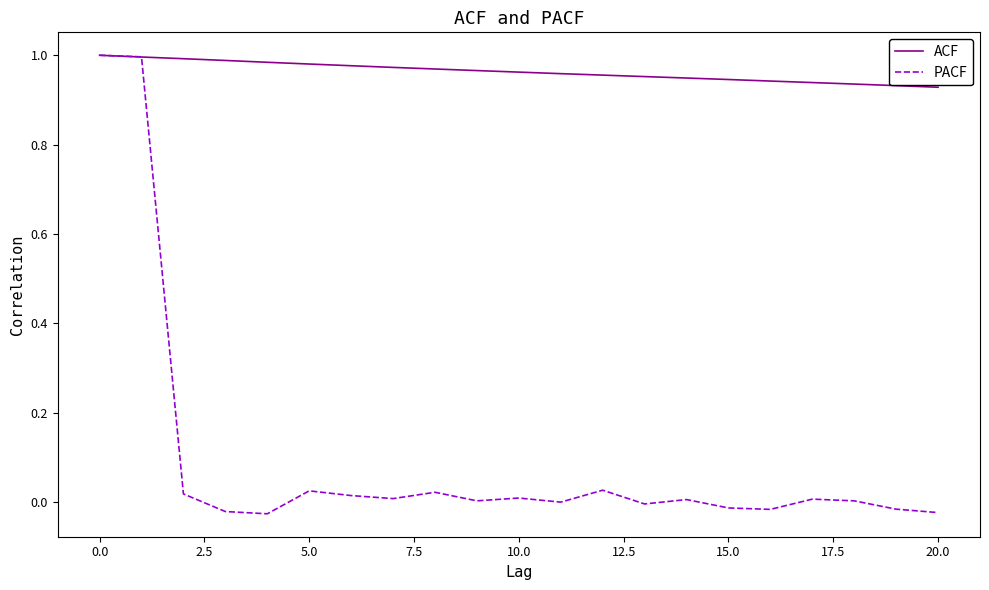

Which series has the largest total across all categories?

ACF